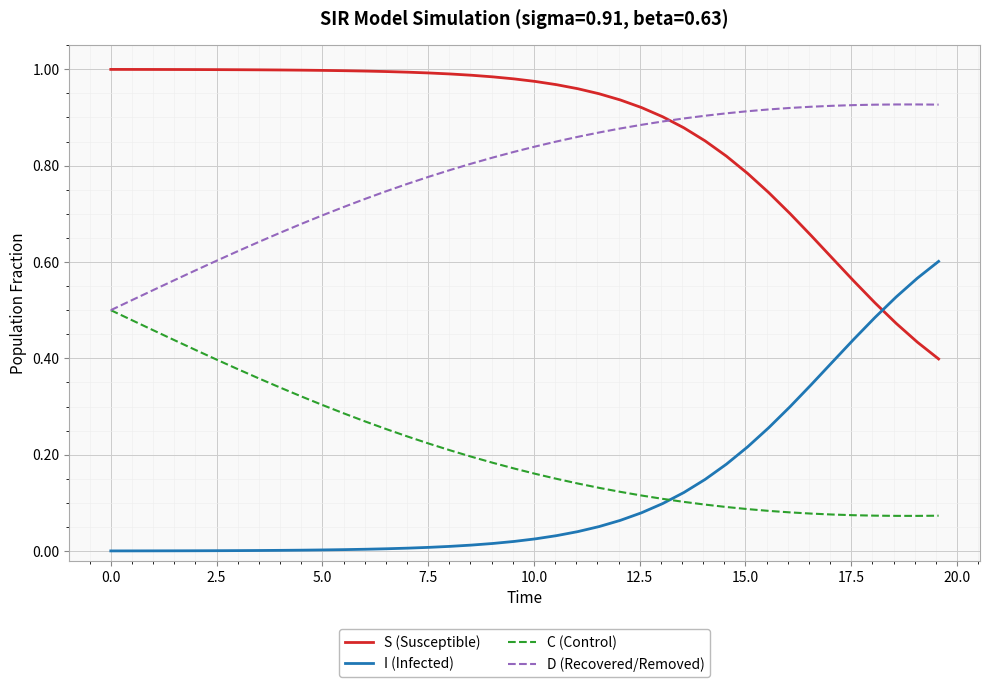

Which series has the largest total across all categories?

S (Susceptible)